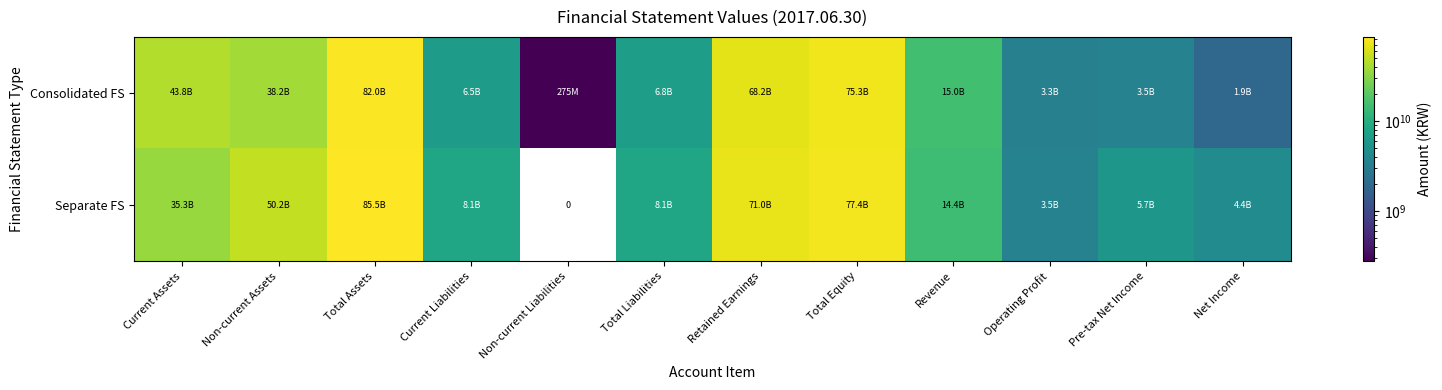

Read the Consolidated FS value at Non-current Assets, to the nearest 10.

38201548370